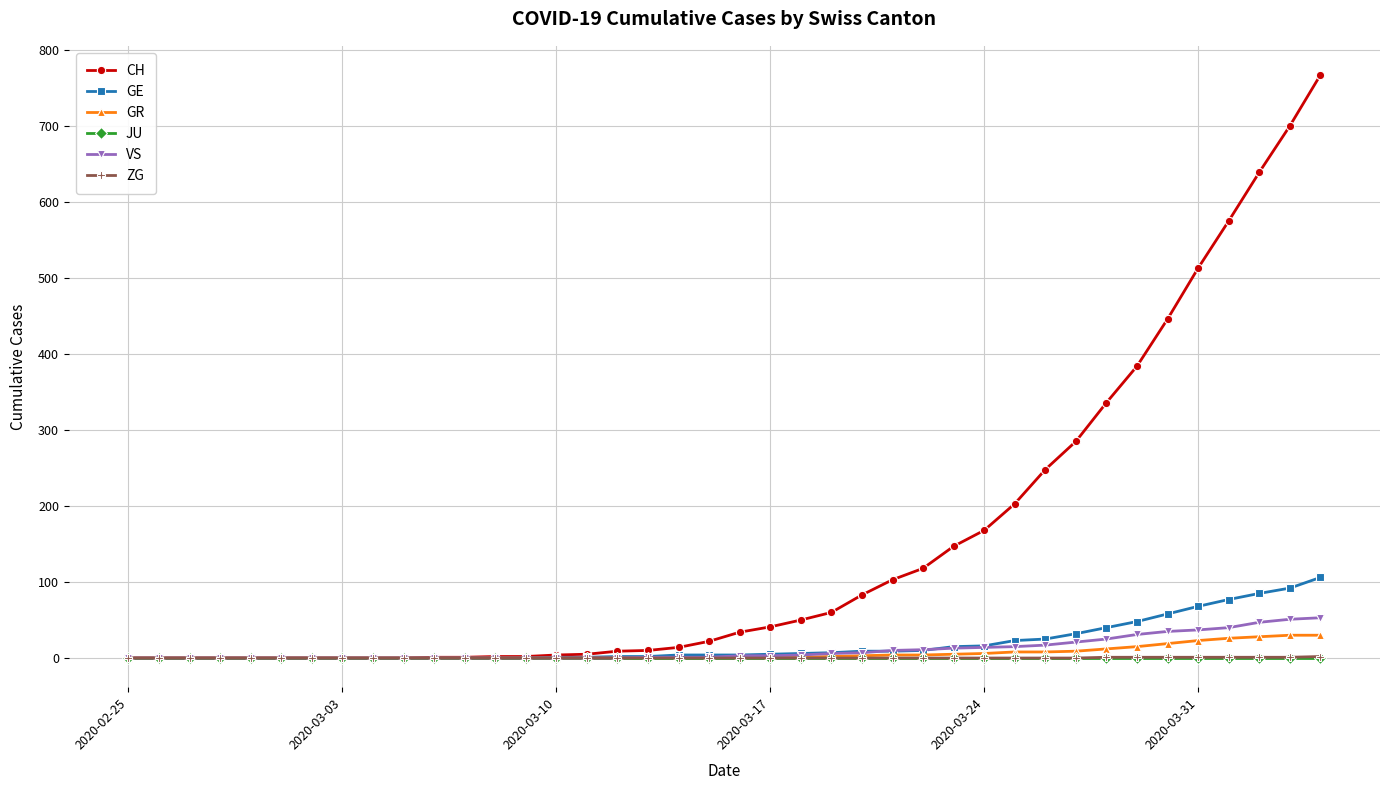

How many lines are shown in the chart?

6